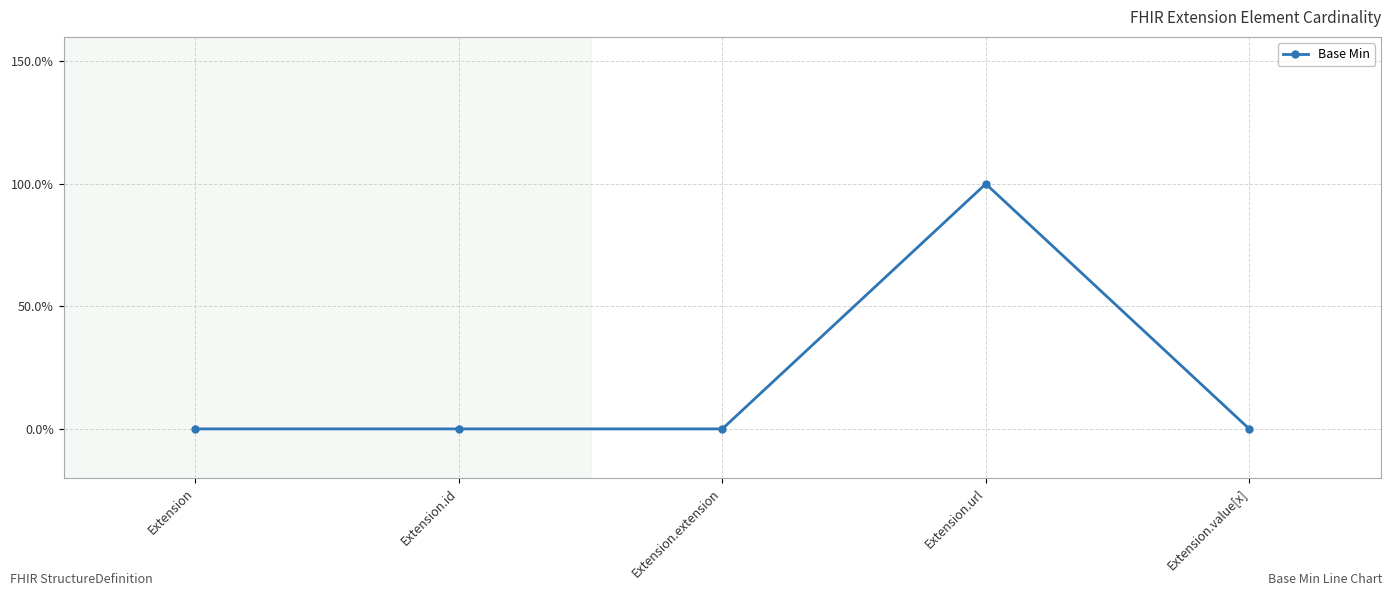

What is the maximum value shown in the chart?

1